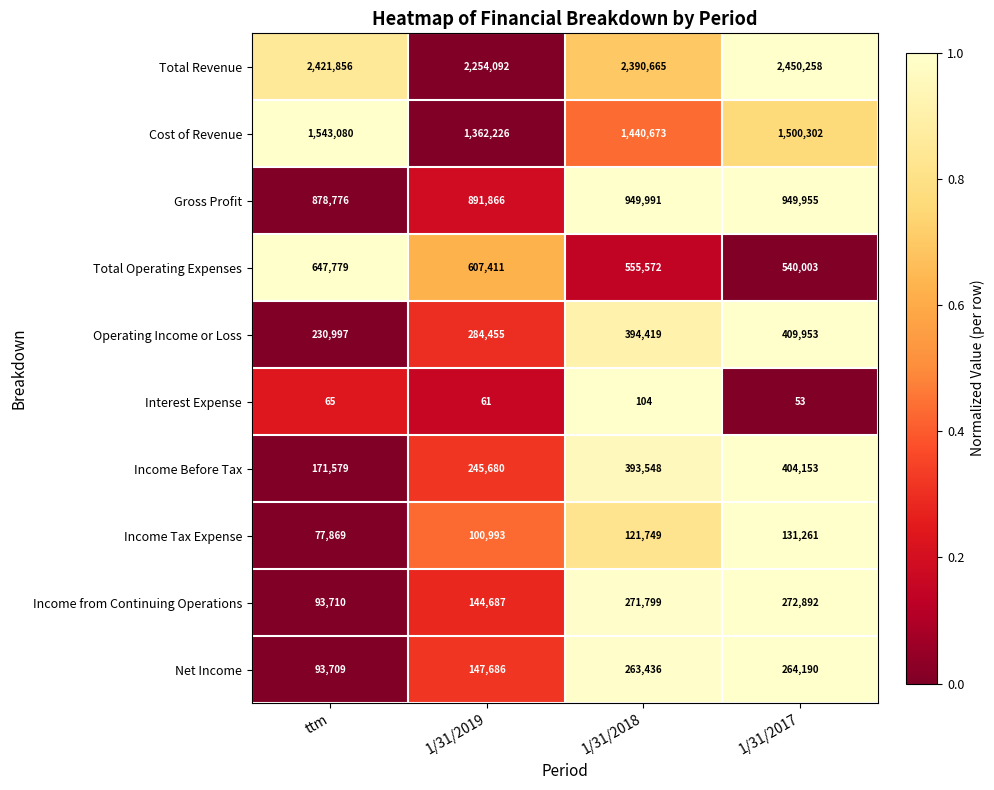

Count the number of categories in the chart.

4